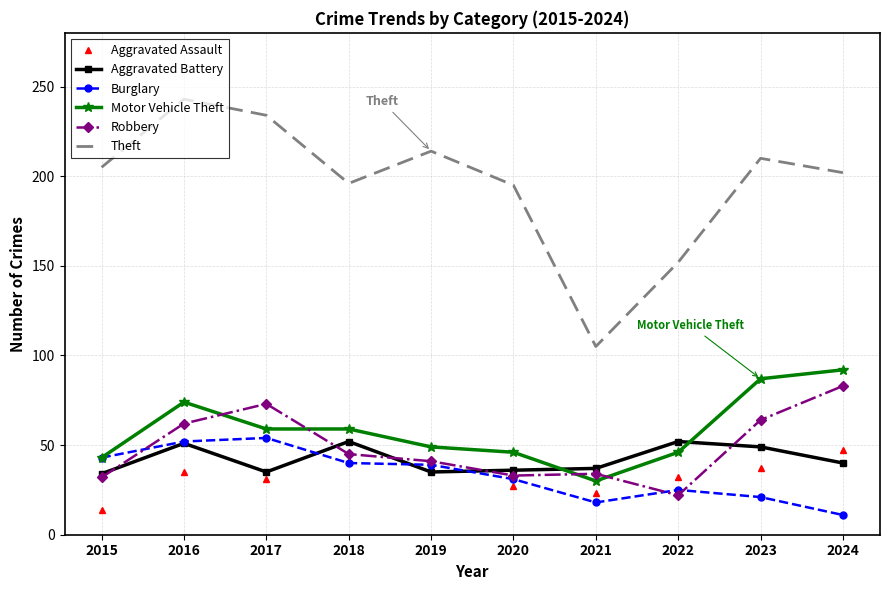

What is the minimum value shown in the chart?

11